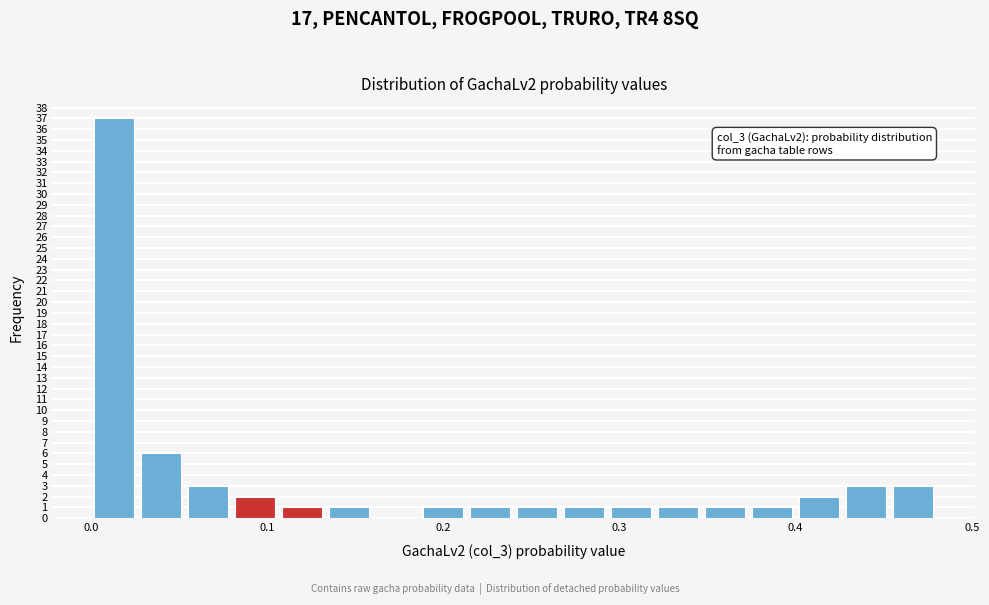

Read against the x-axis, roughly where is the centre of the tallest bar?

0.01